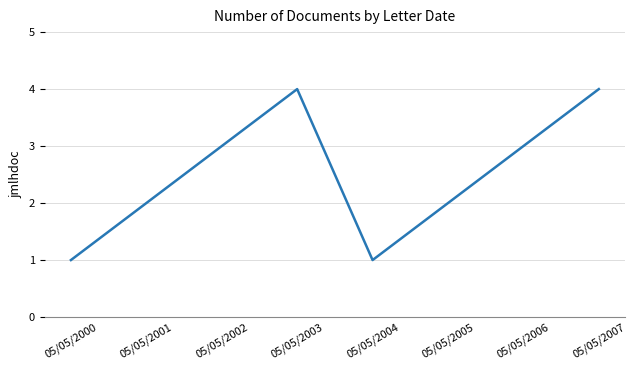

Reading right to left, transcribe all the data shown in this chart.

05/05/2007=4	05/05/2006=3	05/05/2005=2	05/05/2004=1	05/05/2003=4	05/05/2002=3	05/05/2001=2	05/05/2000=1